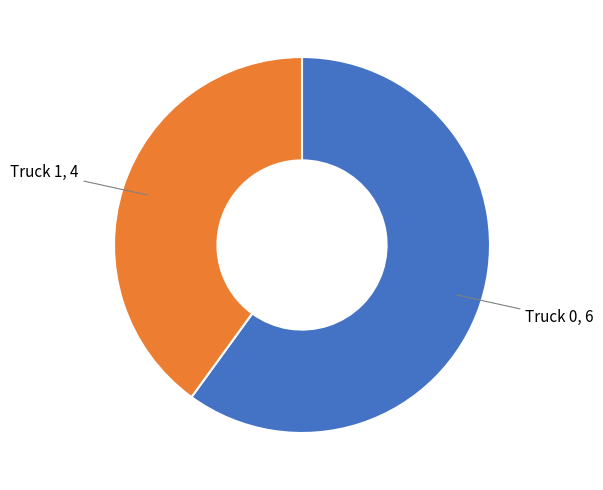

Is there any slice that represents more than half of the pie?

Yes